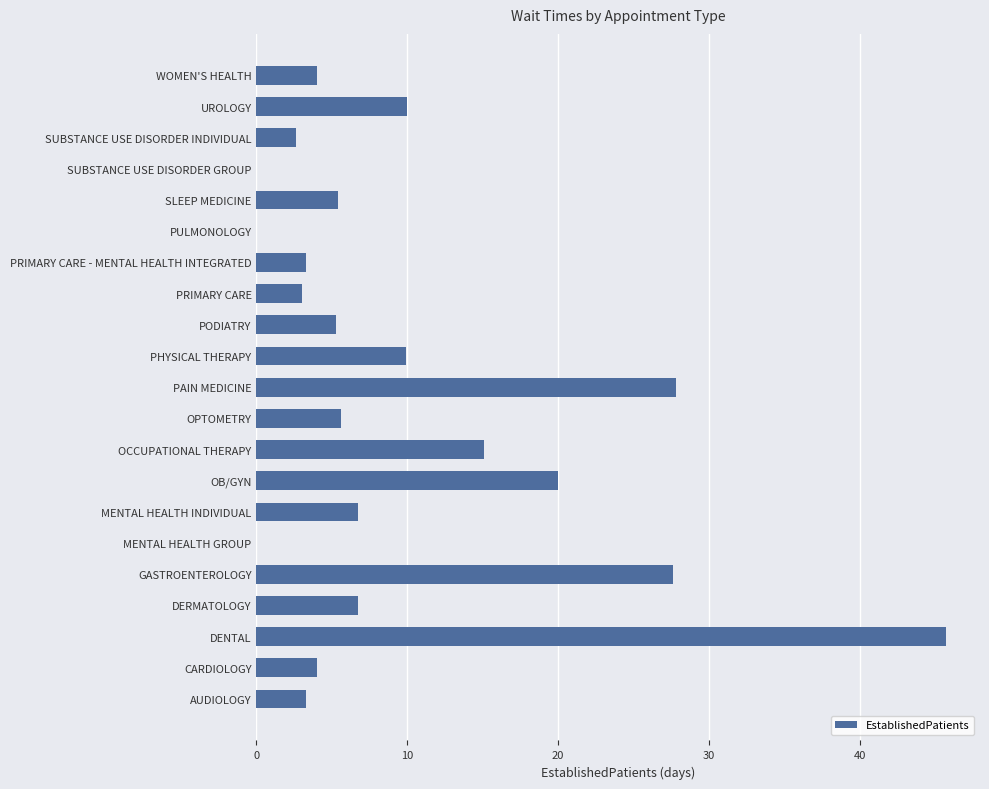

Between OPTOMETRY and AUDIOLOGY, which is larger?

OPTOMETRY